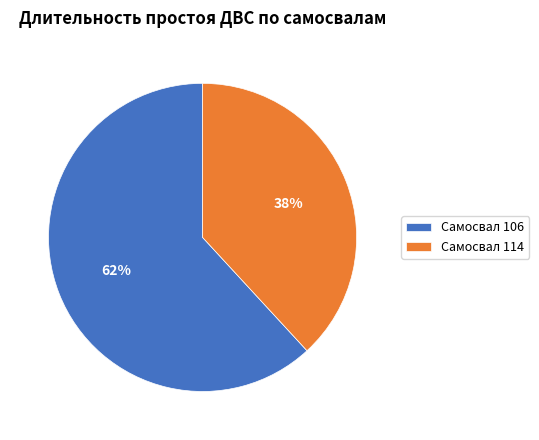

To the nearest percent, what portion does Самосвал 114 represent?

38%